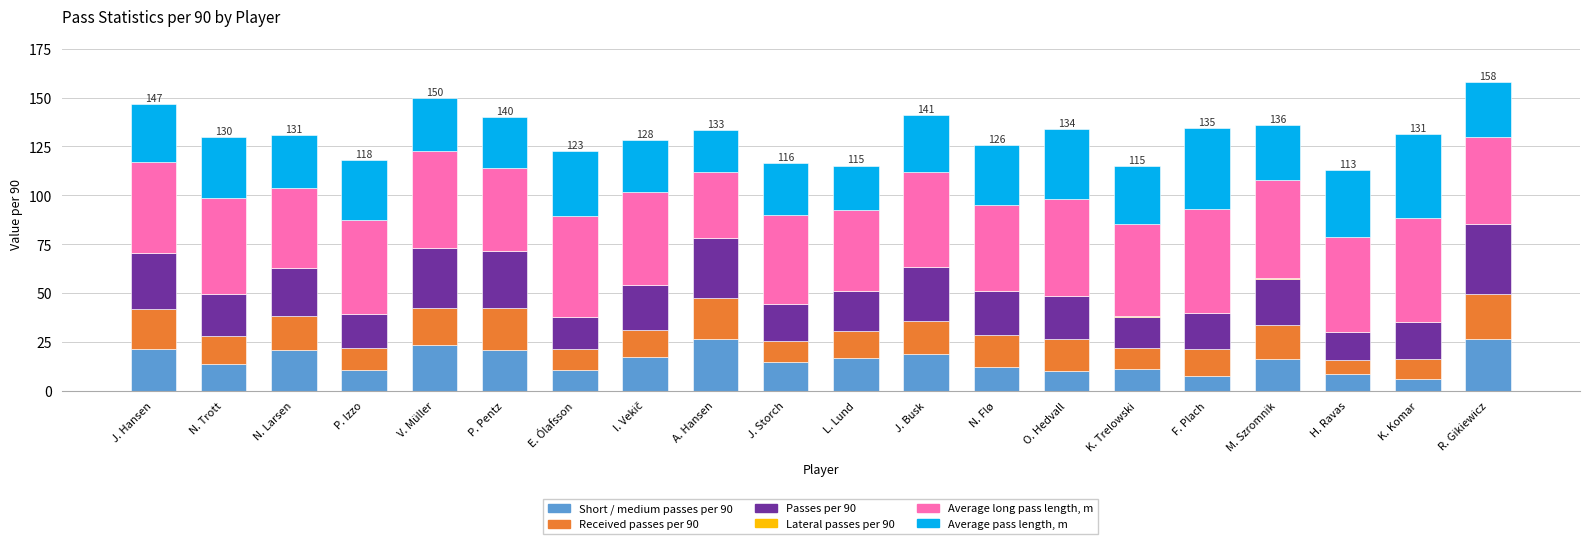

Are the bars grouped side by side (vs. stacked)?

No